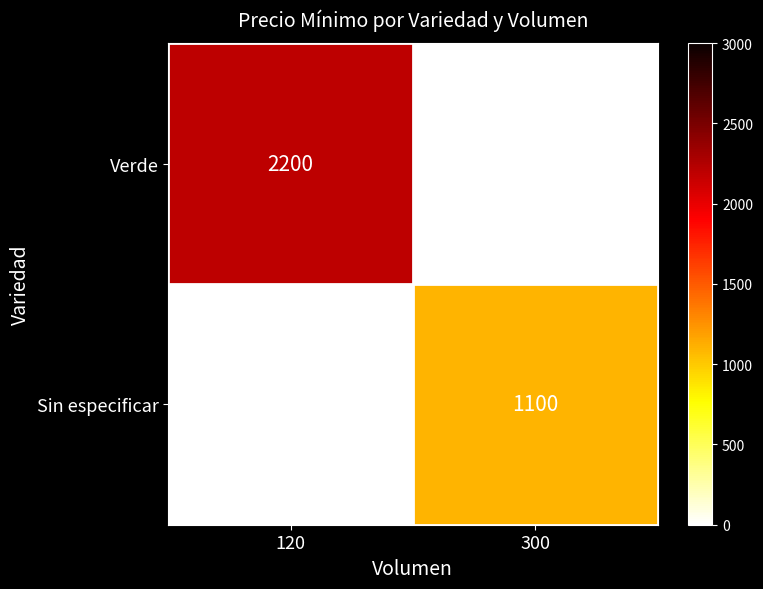

The value of Sin especificar at 300 is 442. True or false?

False